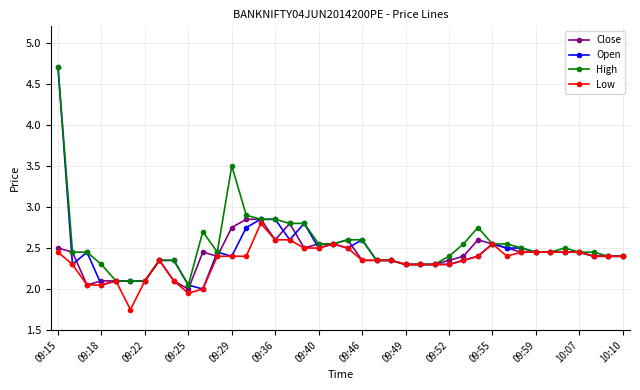

How many lines are shown in the chart?

4